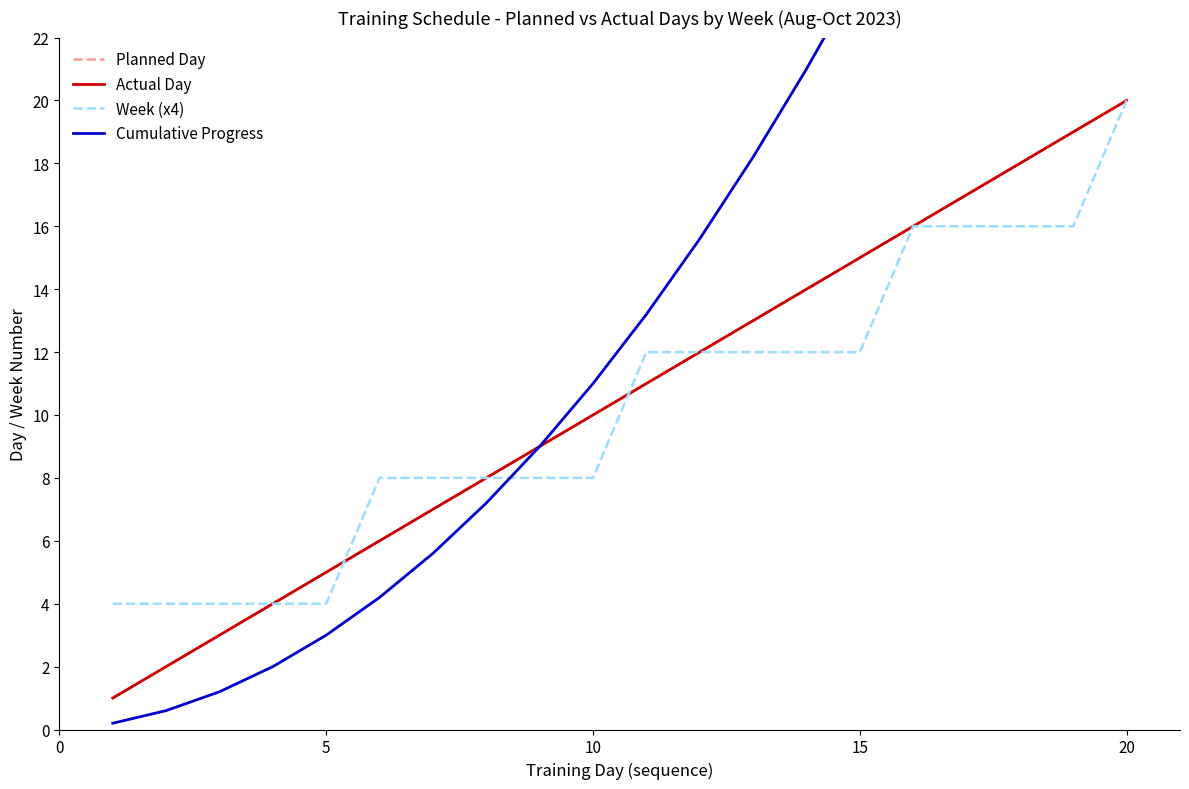

Does the chart have visible grid lines?

No